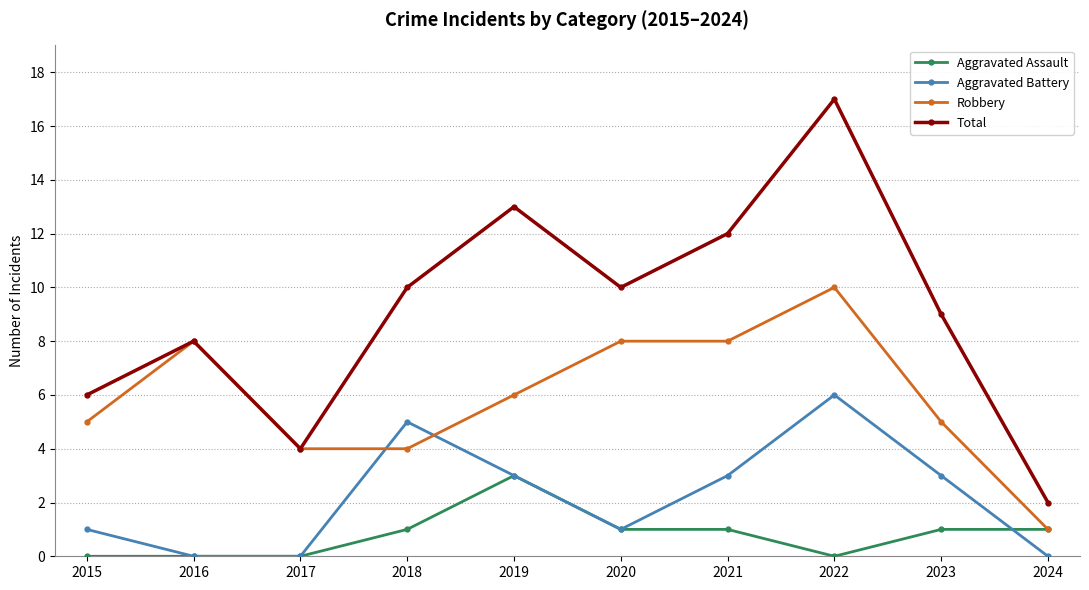

True or false: Aggravated Assault has a value of 2 at 2015.

False